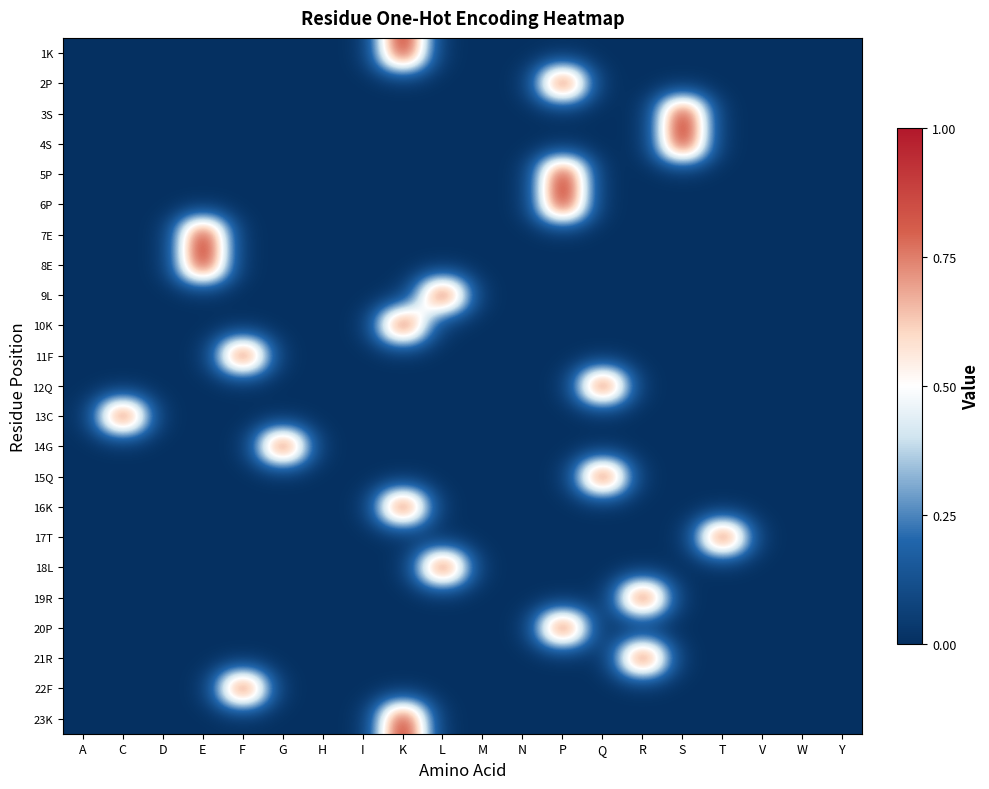

Which label corresponds to the largest value in the chart?

K